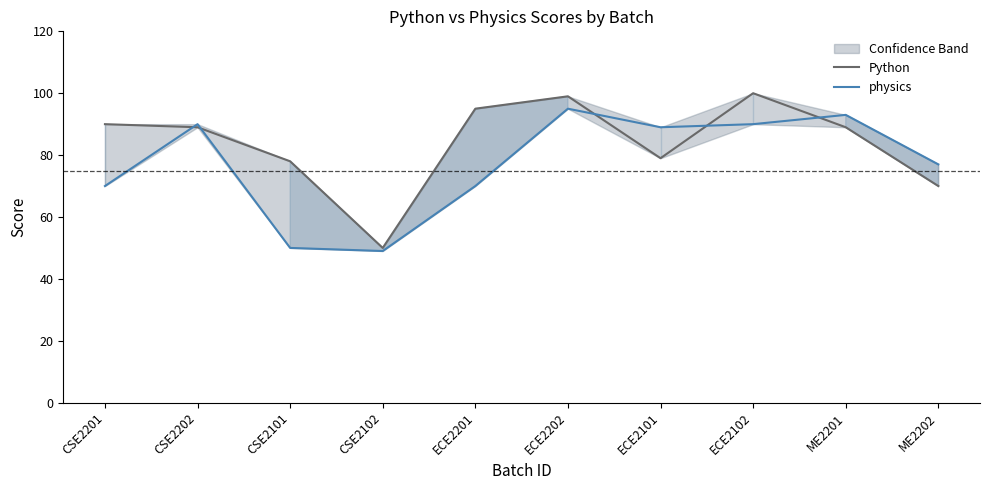

List the series in order of their overall mean, lowest first.

physics, Python